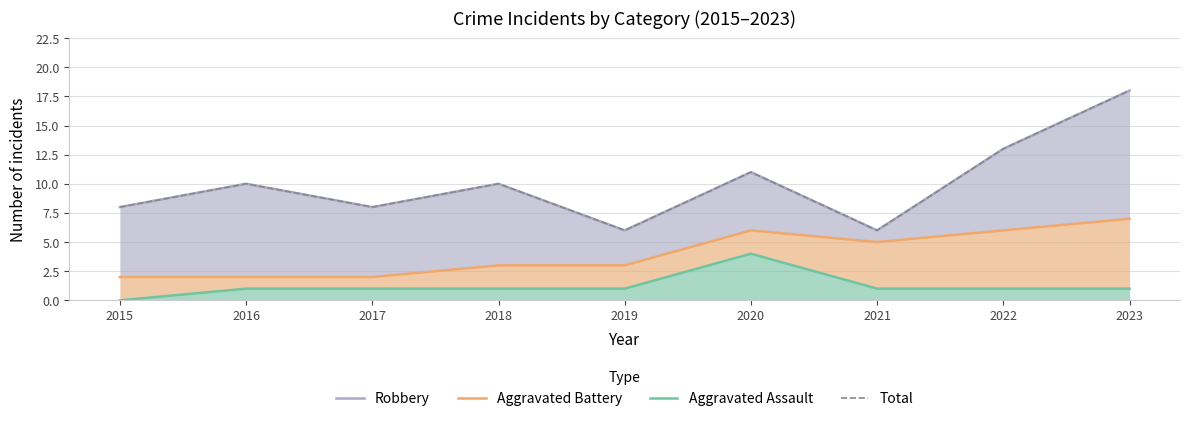

Is the value of Total at 2022 greater than the value of Aggravated Assault at 2016?

Yes